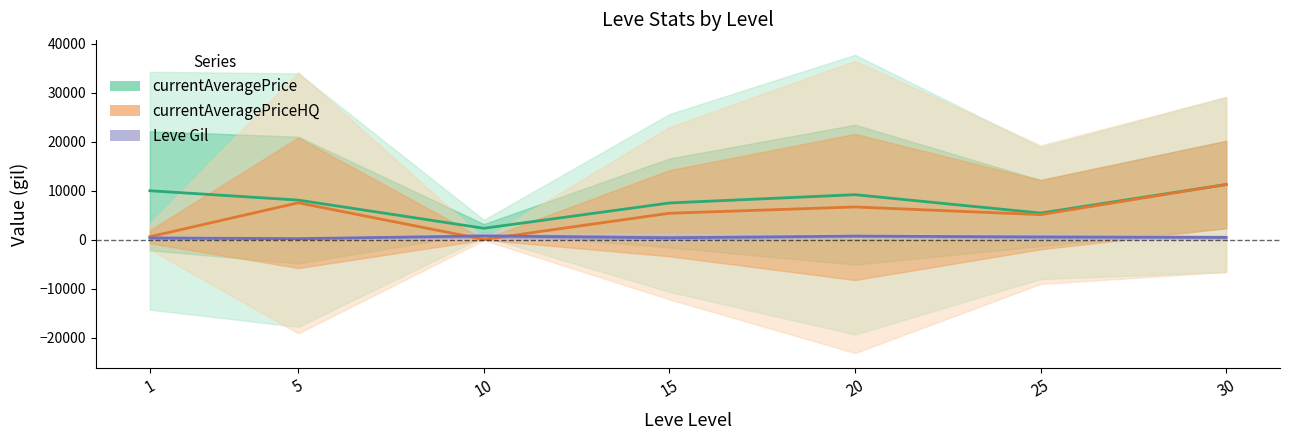

How many lines are shown in the chart?

3